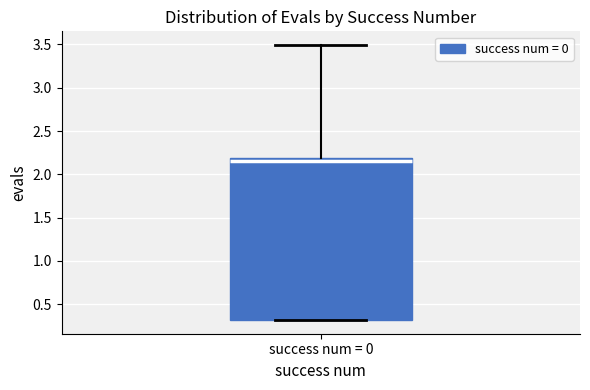

Transcribe this box plot: give where the median line is, the range the box spans, and where the two whiskers end, as read against the y-axis. The values are not printed on the chart, so give them approximately, as read against the axis.

median 2.15, box 0.30 to 2.20, whiskers 0.30 to 3.50